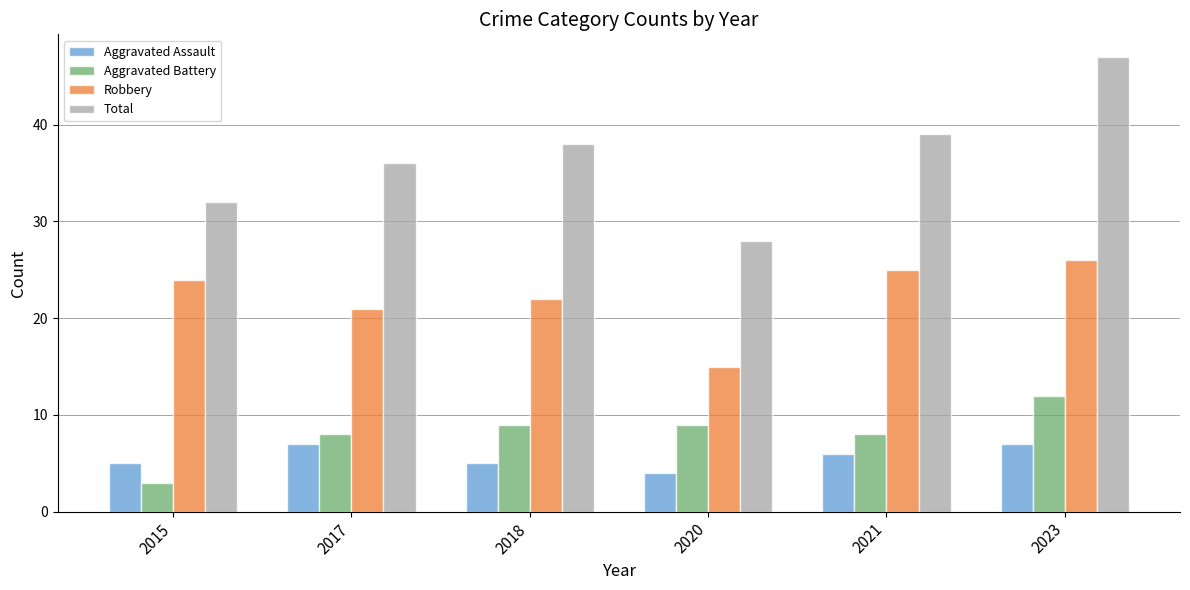

Does the chart contain any negative values?

No